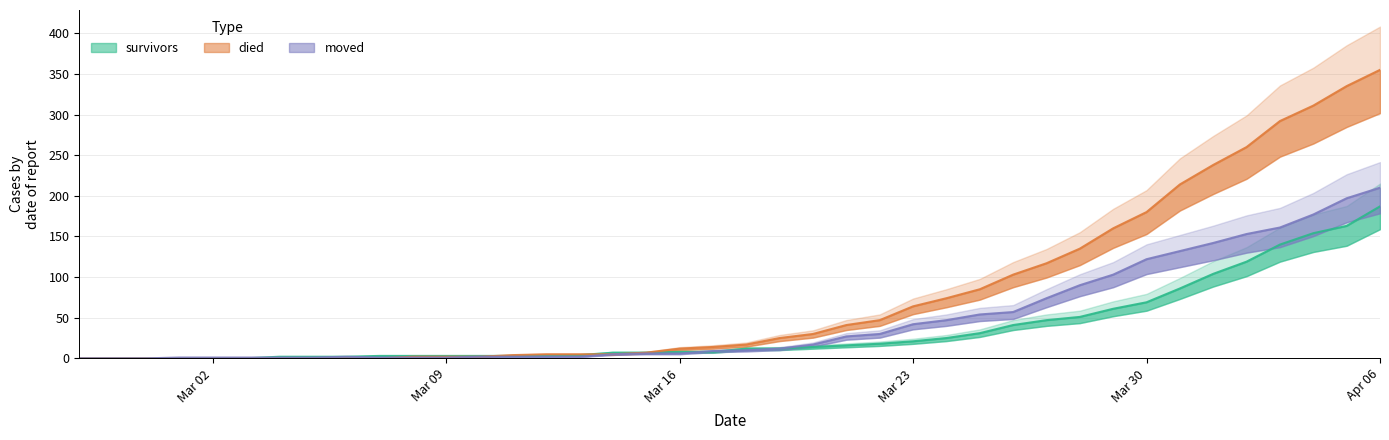

At 2020-04-04, list the series in order from largest to smallest.

died, moved, survivors